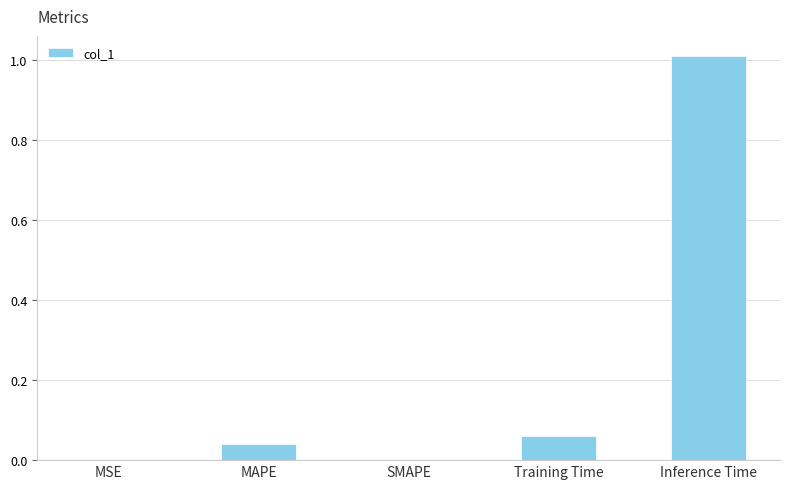

Which label corresponds to the largest value in the chart?

Inference Time